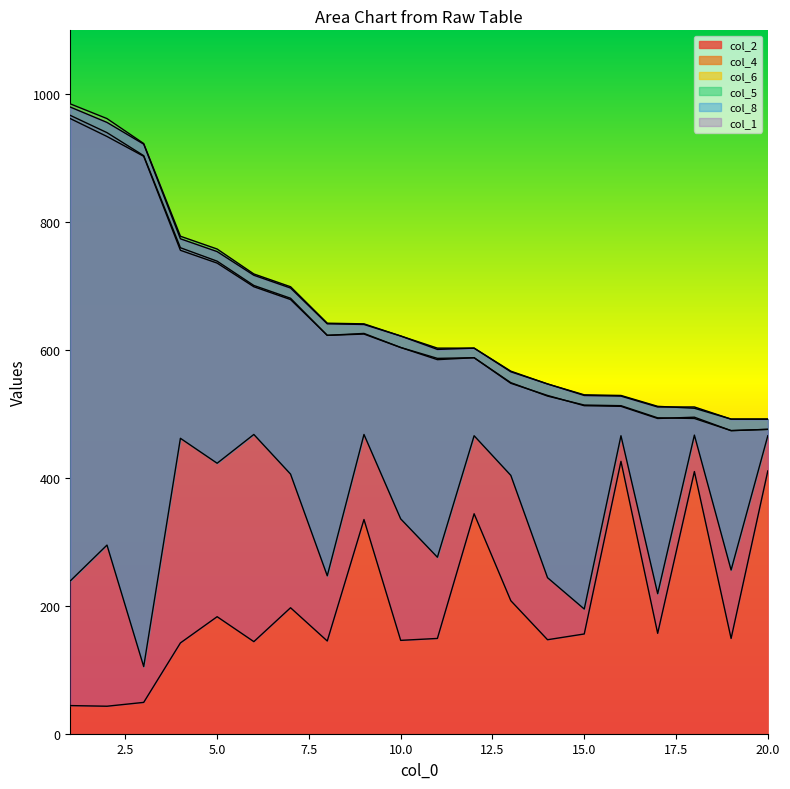

What is the lowest value of the col_2 series?

474